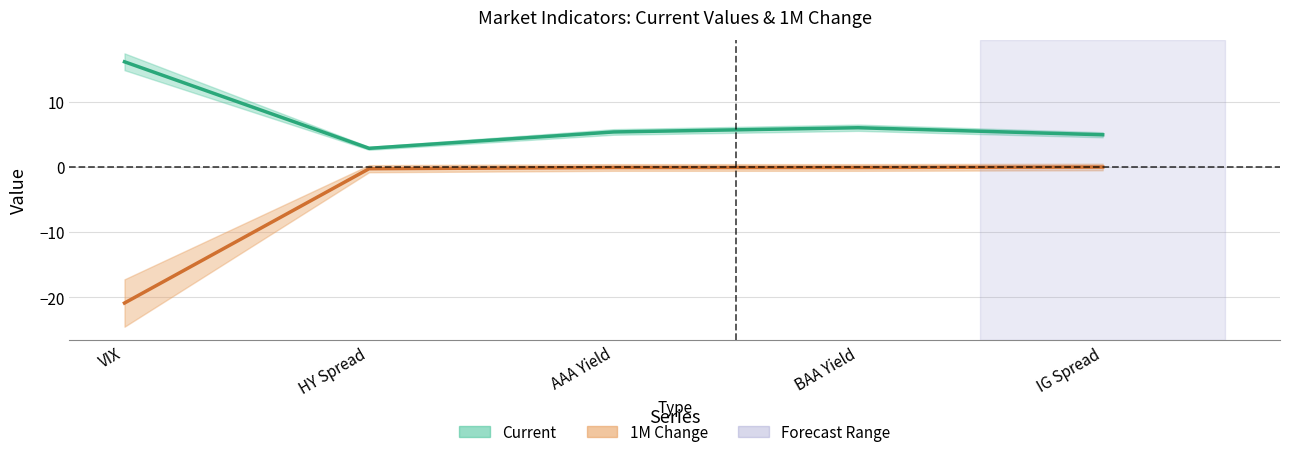

What is the difference between the maximum and second lowest values in the Current series?

11.2